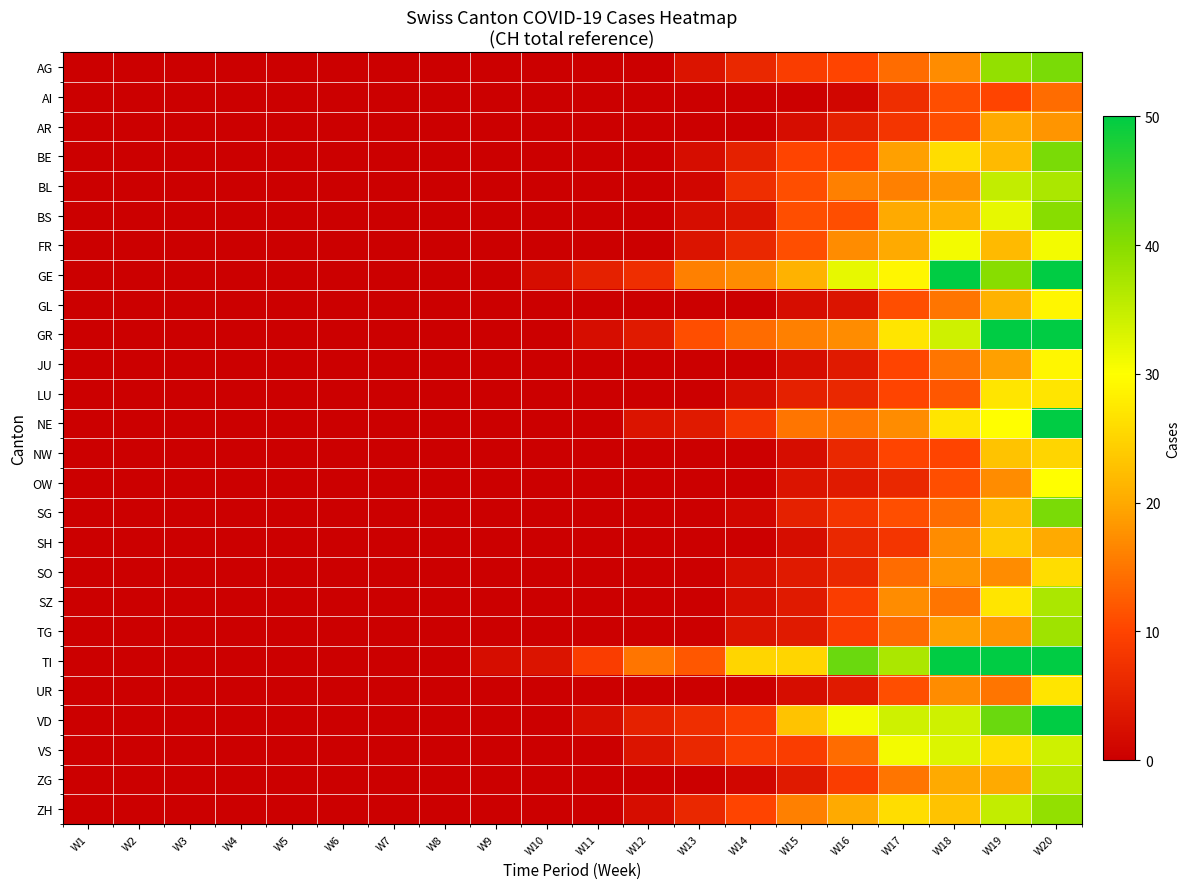

Reading left to right, extract all data points from this chart.

AG: W1=0	W2=0	W3=0	W4=0	W5=0	W6=0	W7=0	W8=0	W9=0	W10=0	W11=0	W12=0	W13=3	W14=6	W15=9	W16=10	W17=14	W18=17	W19=39	W20=41
AI: W1=0	W2=0	W3=0	W4=0	W5=0	W6=0	W7=0	W8=0	W9=0	W10=0	W11=0	W12=0	W13=0	W14=0	W15=0	W16=1	W17=7	W18=11	W19=10	W20=14
AR: W1=0	W2=0	W3=0	W4=0	W5=0	W6=0	W7=0	W8=0	W9=0	W10=0	W11=0	W12=0	W13=0	W14=0	W15=2	W16=5	W17=8	W18=11	W19=20	W20=18
BE: W1=0	W2=0	W3=0	W4=0	W5=0	W6=0	W7=0	W8=0	W9=0	W10=0	W11=0	W12=0	W13=2	W14=5	W15=10	W16=10	W17=19	W18=26	W19=22	W20=41
BL: W1=0	W2=0	W3=0	W4=0	W5=0	W6=0	W7=0	W8=0	W9=0	W10=0	W11=0	W12=0	W13=1	W14=7	W15=11	W16=16	W17=16	W18=18	W19=35	W20=37
BS: W1=0	W2=0	W3=0	W4=0	W5=0	W6=0	W7=0	W8=0	W9=0	W10=0	W11=0	W12=0	W13=2	W14=3	W15=11	W16=11	W17=20	W18=21	W19=32	W20=40
FR: W1=0	W2=0	W3=0	W4=0	W5=0	W6=0	W7=0	W8=0	W9=0	W10=0	W11=0	W12=0	W13=3	W14=6	W15=11	W16=17	W17=20	W18=31	W19=22	W20=31
GE: W1=0	W2=0	W3=0	W4=0	W5=0	W6=0	W7=0	W8=0	W9=0	W10=2	W11=5	W12=7	W13=16	W14=17	W15=21	W16=32	W17=29	W18=50	W19=40	W20=50
GL: W1=0	W2=0	W3=0	W4=0	W5=0	W6=0	W7=0	W8=0	W9=0	W10=0	W11=0	W12=0	W13=0	W14=0	W15=2	W16=3	W17=11	W18=15	W19=21	W20=29
GR: W1=0	W2=0	W3=0	W4=0	W5=0	W6=0	W7=0	W8=0	W9=0	W10=0	W11=2	W12=4	W13=11	W14=14	W15=16	W16=17	W17=27	W18=34	W19=50	W20=50
JU: W1=0	W2=0	W3=0	W4=0	W5=0	W6=0	W7=0	W8=0	W9=0	W10=0	W11=0	W12=0	W13=0	W14=0	W15=2	W16=4	W17=10	W18=15	W19=19	W20=29
LU: W1=0	W2=0	W3=0	W4=0	W5=0	W6=0	W7=0	W8=0	W9=0	W10=0	W11=0	W12=0	W13=0	W14=2	W15=5	W16=6	W17=10	W18=12	W19=27	W20=27
NE: W1=0	W2=0	W3=0	W4=0	W5=0	W6=0	W7=0	W8=0	W9=0	W10=0	W11=0	W12=3	W13=4	W14=8	W15=15	W16=15	W17=17	W18=27	W19=30	W20=50
NW: W1=0	W2=0	W3=0	W4=0	W5=0	W6=0	W7=0	W8=0	W9=0	W10=0	W11=0	W12=0	W13=0	W14=0	W15=2	W16=6	W17=10	W18=10	W19=23	W20=25
OW: W1=0	W2=0	W3=0	W4=0	W5=0	W6=0	W7=0	W8=0	W9=0	W10=0	W11=0	W12=0	W13=0	W14=0	W15=3	W16=4	W17=6	W18=11	W19=17	W20=30
SG: W1=0	W2=0	W3=0	W4=0	W5=0	W6=0	W7=0	W8=0	W9=0	W10=0	W11=0	W12=0	W13=0	W14=1	W15=5	W16=8	W17=11	W18=14	W19=22	W20=41
SH: W1=0	W2=0	W3=0	W4=0	W5=0	W6=0	W7=0	W8=0	W9=0	W10=0	W11=0	W12=0	W13=0	W14=0	W15=2	W16=6	W17=8	W18=17	W19=24	W20=20
SO: W1=0	W2=0	W3=0	W4=0	W5=0	W6=0	W7=0	W8=0	W9=0	W10=0	W11=0	W12=0	W13=0	W14=2	W15=4	W16=6	W17=14	W18=18	W19=17	W20=26
SZ: W1=0	W2=0	W3=0	W4=0	W5=0	W6=0	W7=0	W8=0	W9=0	W10=0	W11=0	W12=0	W13=0	W14=2	W15=4	W16=9	W17=17	W18=15	W19=27	W20=37
TG: W1=0	W2=0	W3=0	W4=0	W5=0	W6=0	W7=0	W8=0	W9=0	W10=0	W11=0	W12=0	W13=0	W14=3	W15=4	W16=9	W17=14	W18=19	W19=18	W20=38
TI: W1=0	W2=0	W3=0	W4=0	W5=0	W6=0	W7=0	W8=0	W9=2	W10=3	W11=9	W12=15	W13=12	W14=25	W15=25	W16=42	W17=37	W18=50	W19=50	W20=50
UR: W1=0	W2=0	W3=0	W4=0	W5=0	W6=0	W7=0	W8=0	W9=0	W10=0	W11=0	W12=0	W13=0	W14=0	W15=2	W16=4	W17=11	W18=17	W19=15	W20=27
VD: W1=0	W2=0	W3=0	W4=0	W5=0	W6=0	W7=0	W8=0	W9=0	W10=0	W11=2	W12=5	W13=7	W14=9	W15=23	W16=31	W17=34	W18=34	W19=42	W20=50
VS: W1=0	W2=0	W3=0	W4=0	W5=0	W6=0	W7=0	W8=0	W9=0	W10=0	W11=0	W12=3	W13=6	W14=9	W15=9	W16=14	W17=31	W18=33	W19=26	W20=34
ZG: W1=0	W2=0	W3=0	W4=0	W5=0	W6=0	W7=0	W8=0	W9=0	W10=0	W11=0	W12=0	W13=0	W14=1	W15=4	W16=9	W17=15	W18=20	W19=20	W20=36
ZH: W1=0	W2=0	W3=0	W4=0	W5=0	W6=0	W7=0	W8=0	W9=0	W10=0	W11=0	W12=2	W13=6	W14=10	W15=16	W16=20	W17=26	W18=23	W19=35	W20=39